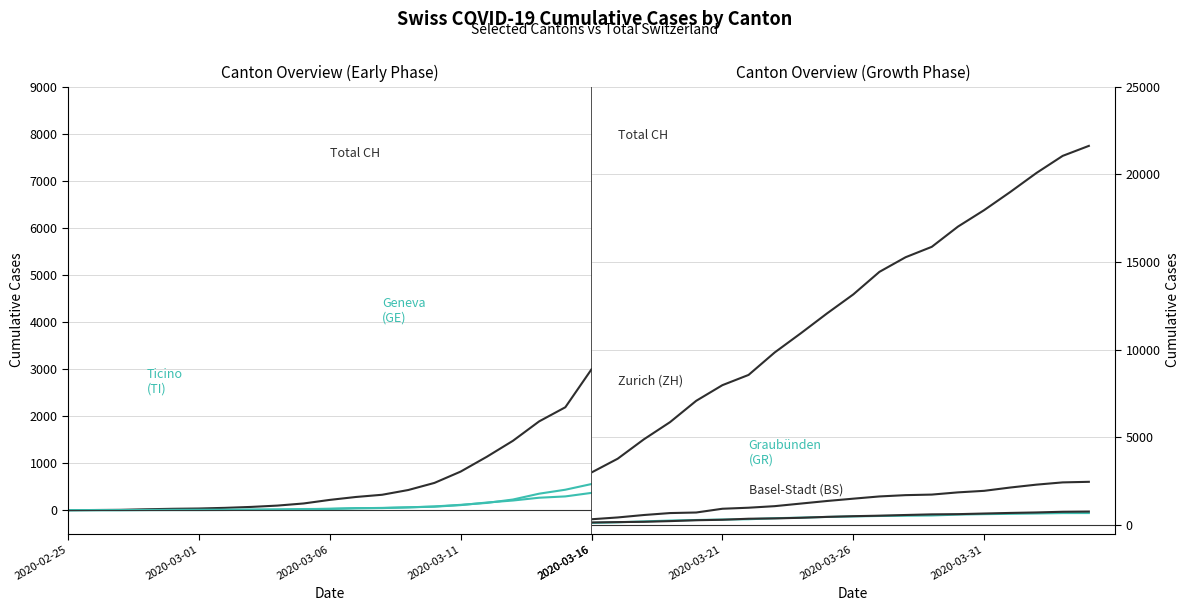

How many values in the ZH series are below 326?

20